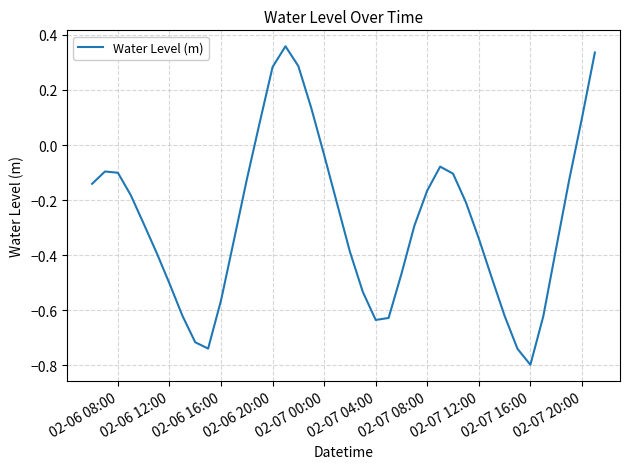

How many series are shown in this chart?

1